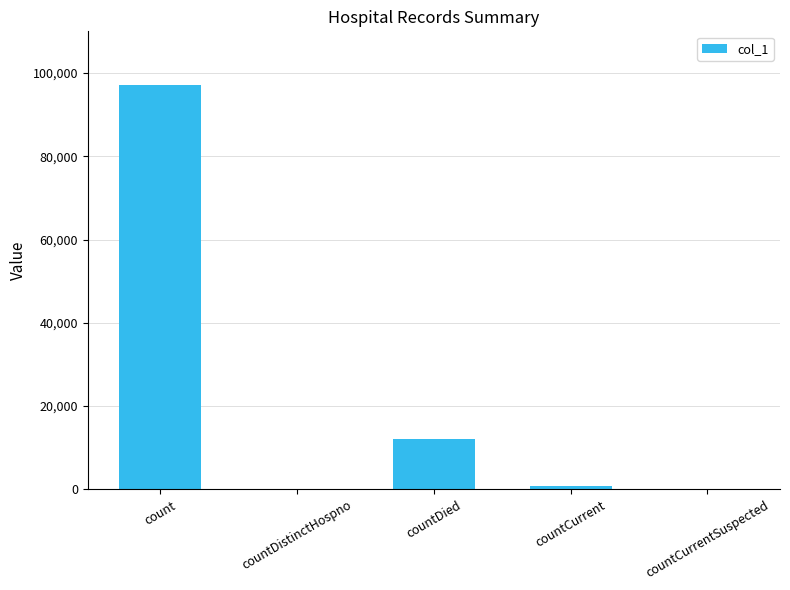

At which category does the chart reach its peak across all series?

count